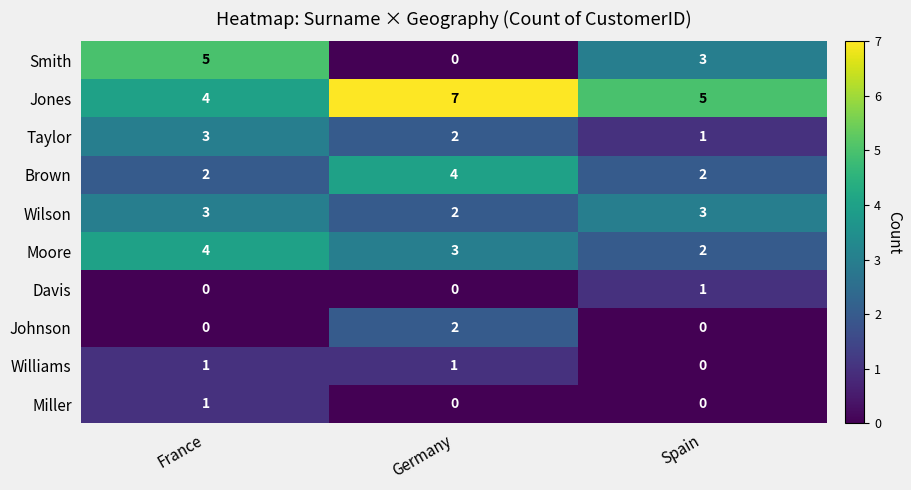

Reading left to right, list all the values displayed in this chart.

Smith: France=5	Germany=0	Spain=3
Jones: France=4	Germany=7	Spain=5
Taylor: France=3	Germany=2	Spain=1
Brown: France=2	Germany=4	Spain=2
Wilson: France=3	Germany=2	Spain=3
Moore: France=4	Germany=3	Spain=2
Davis: France=0	Germany=0	Spain=1
Johnson: France=0	Germany=2	Spain=0
Williams: France=1	Germany=1	Spain=0
Miller: France=1	Germany=0	Spain=0